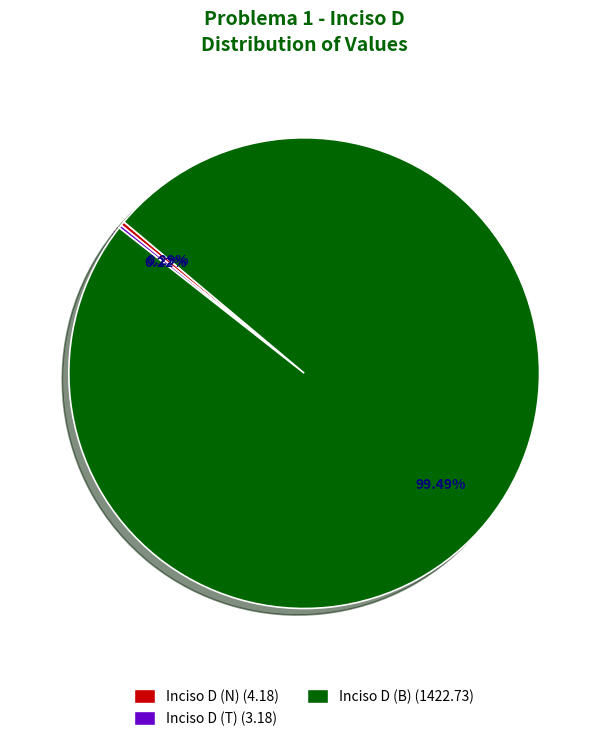

Does any single category account for the majority?

Yes